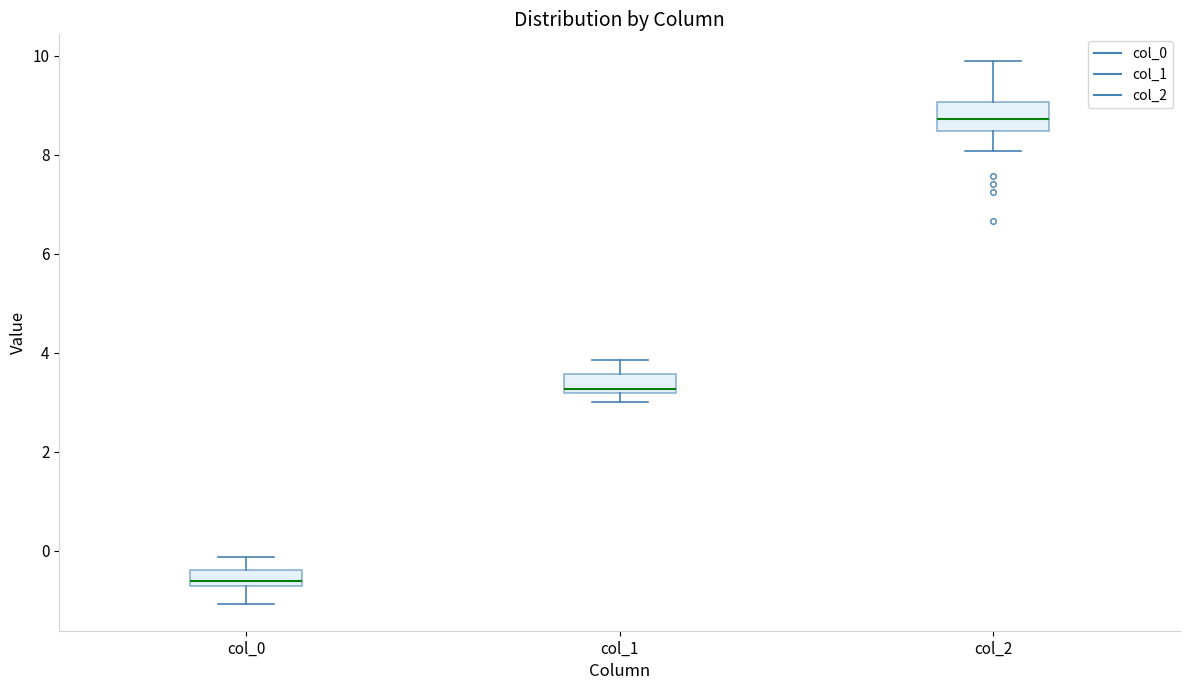

Reading left to right, read every box against the y-axis: the position of its median line, the range the box covers, and the ends of its whiskers. The values are not printed on the chart, so give them approximately, as read against the axis.

col_0: median -0.6, box -0.8 to -0.4, whiskers -1.0 to -0.2
col_1: median 3.2 (just above the box's lower edge), box 3.2 to 3.6, whiskers 3.0 to 3.8
col_2: median 8.8, box 8.4 to 9.0, whiskers 8.0 to 9.8